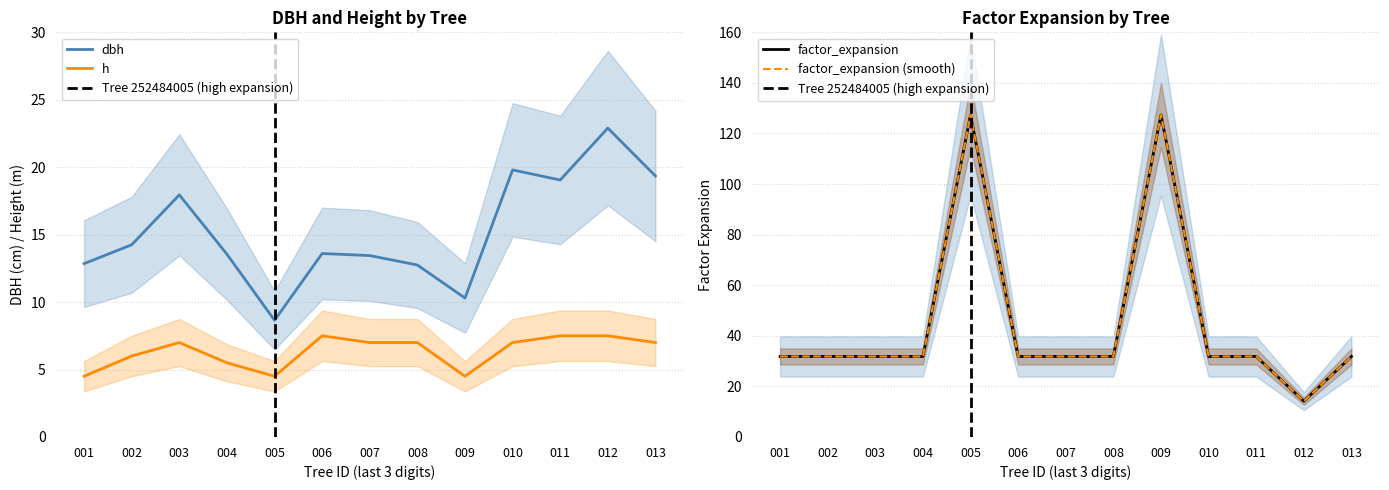

The dbh series shows 8.7 at 005. True or false?

True